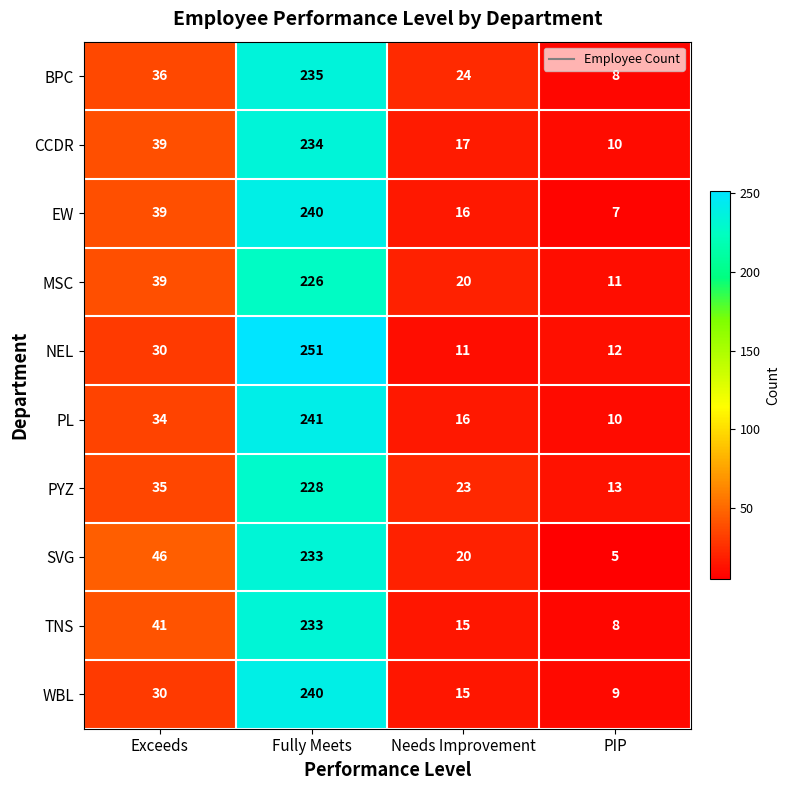

What is the sum of all PYZ values?

299